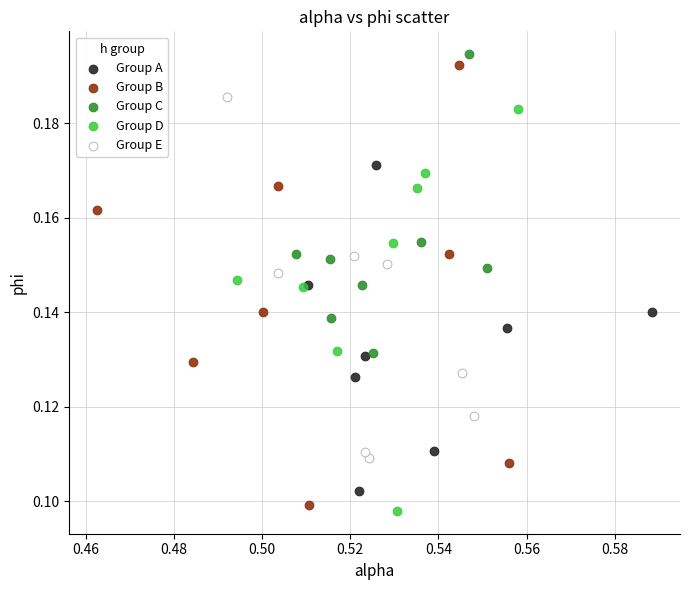

Which series has the largest Y range (max minus min)?

Group B